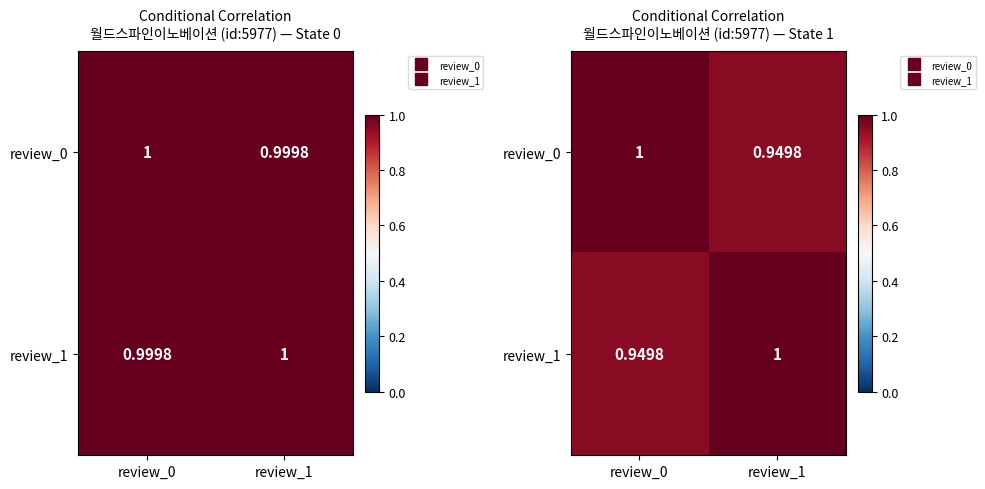

What is the smallest value displayed?

0.9